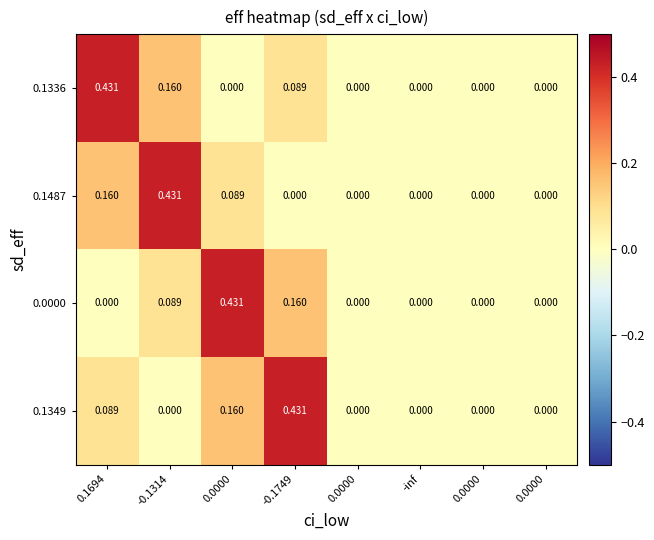

Reading right to left, transcribe all the data shown in this chart.

0.1336: 0.0000=0.0	0.0000=0.0	-inf=0.0	0.0000=0.0	-0.1749=0.1	0.0000=0.0	-0.1314=0.2	0.1694=0.4
0.1487: 0.0000=0.0	0.0000=0.0	-inf=0.0	0.0000=0.0	-0.1749=0.0	0.0000=0.1	-0.1314=0.4	0.1694=0.2
0.0000: 0.0000=0.0	0.0000=0.0	-inf=0.0	0.0000=0.0	-0.1749=0.2	0.0000=0.4	-0.1314=0.1	0.1694=0.0
0.1349: 0.0000=0.0	0.0000=0.0	-inf=0.0	0.0000=0.0	-0.1749=0.4	0.0000=0.2	-0.1314=0.0	0.1694=0.1